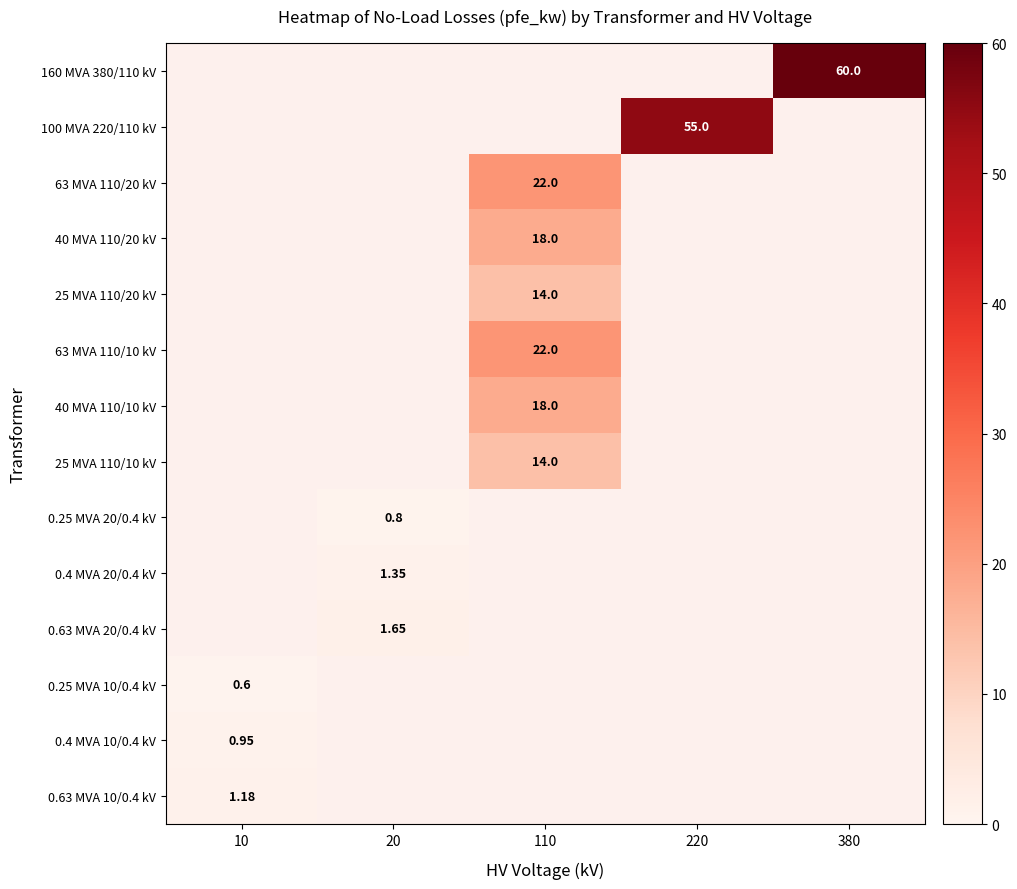

True or false: 0.63 MVA 10/0.4 kV has a value of 0.0 at 110.

True